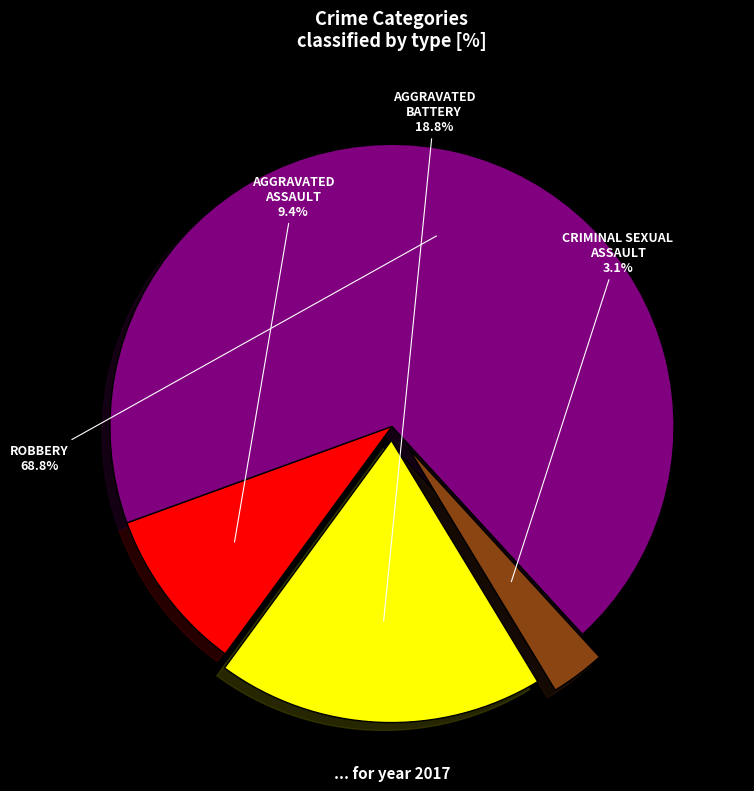

Does any single category account for the majority?

Yes